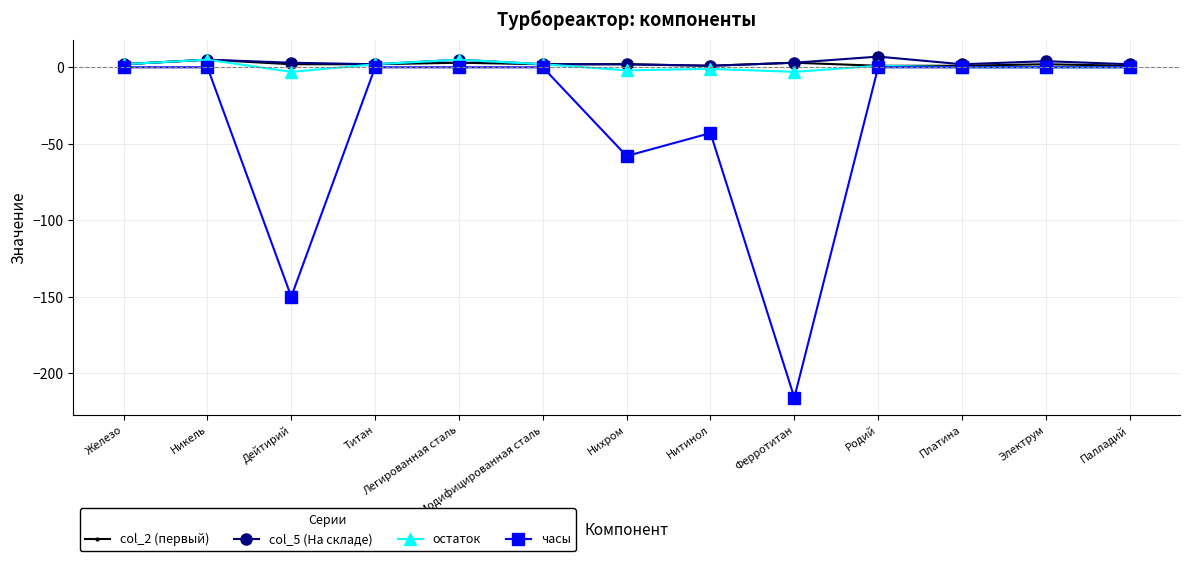

Which series has the widest spread of values?

часы